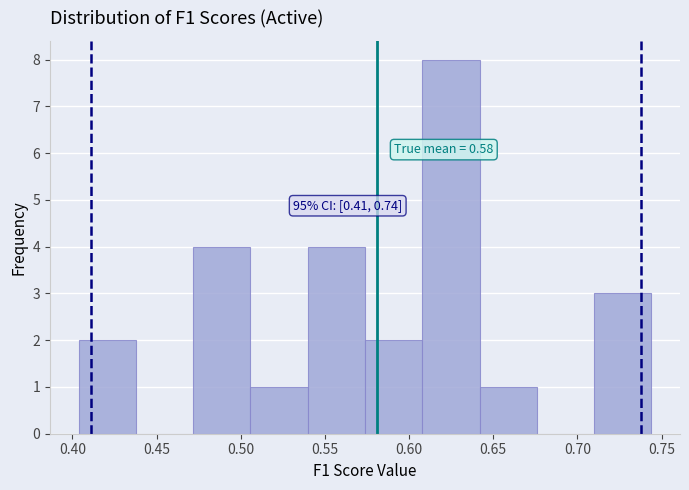

Over which range of the x-axis is the bar tallest?

0.610 to 0.640